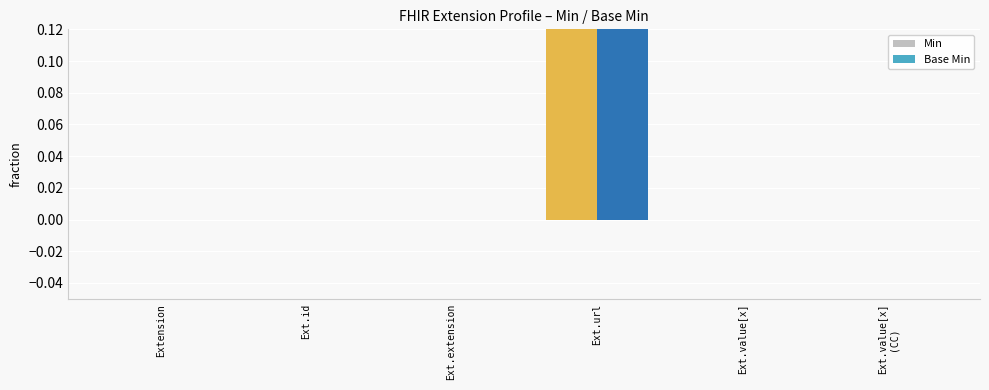

How many data points in Base Min are above 0?

1